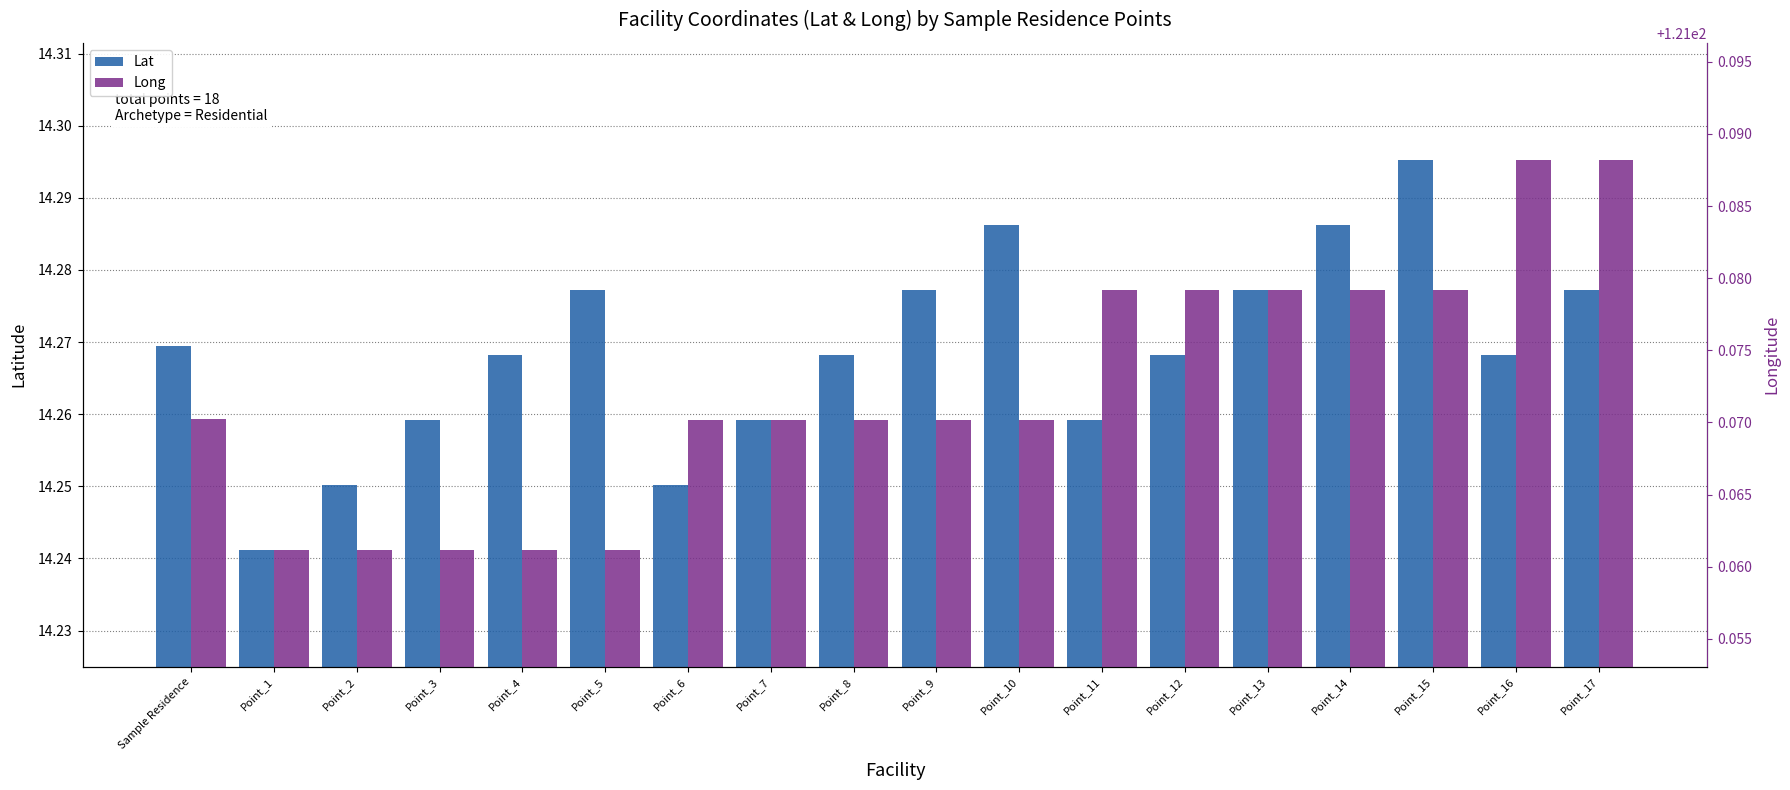

Count the Lat values in the range 14 to 15.

18